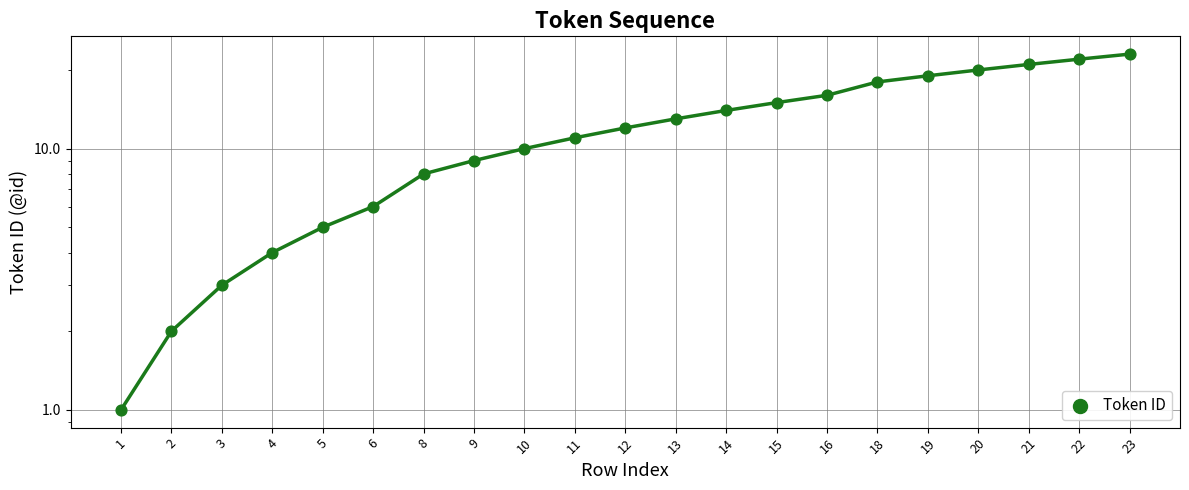

Approximately how many times larger is the value at 16 compared to 14?

1.1